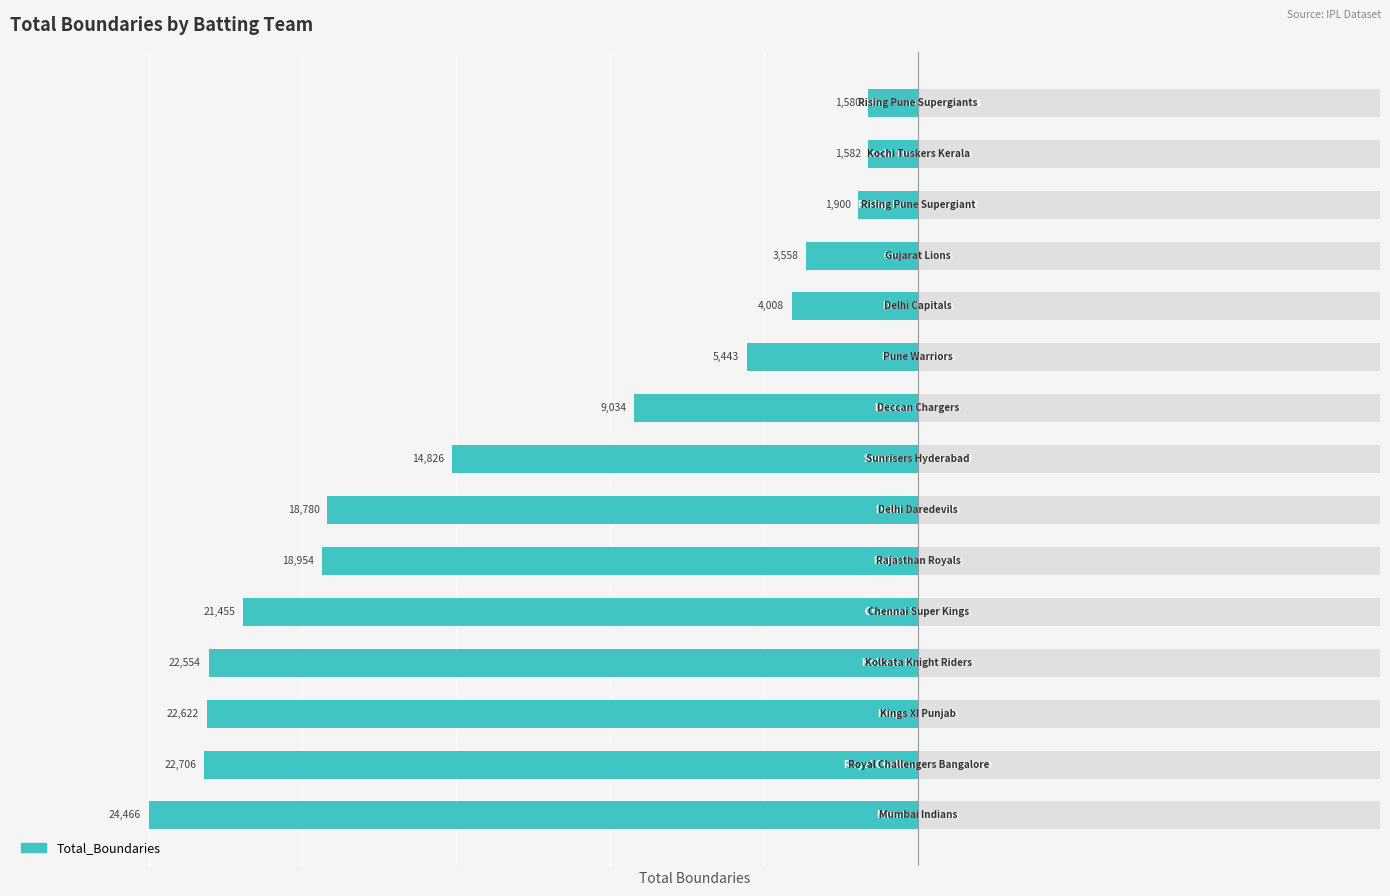

The chart shows a value of -2554 at 12. True or false?

False